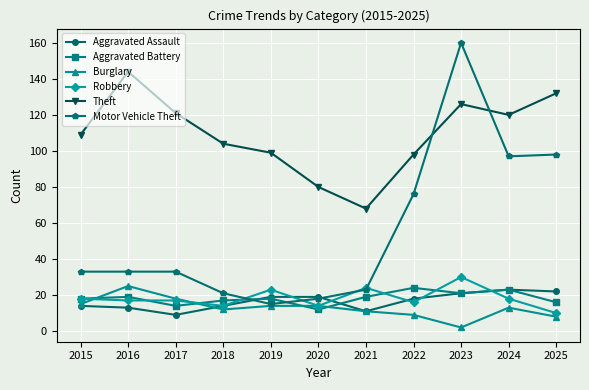

True or false: Motor Vehicle Theft has more than 0 points higher than both neighbors.

True